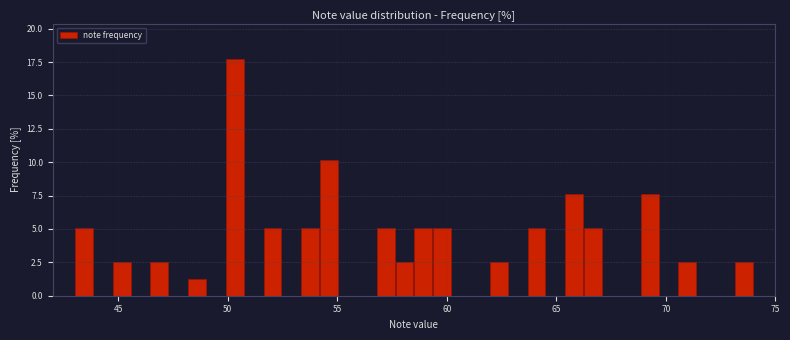

Read against the x-axis, roughly where is the centre of the tallest bar?

50.5